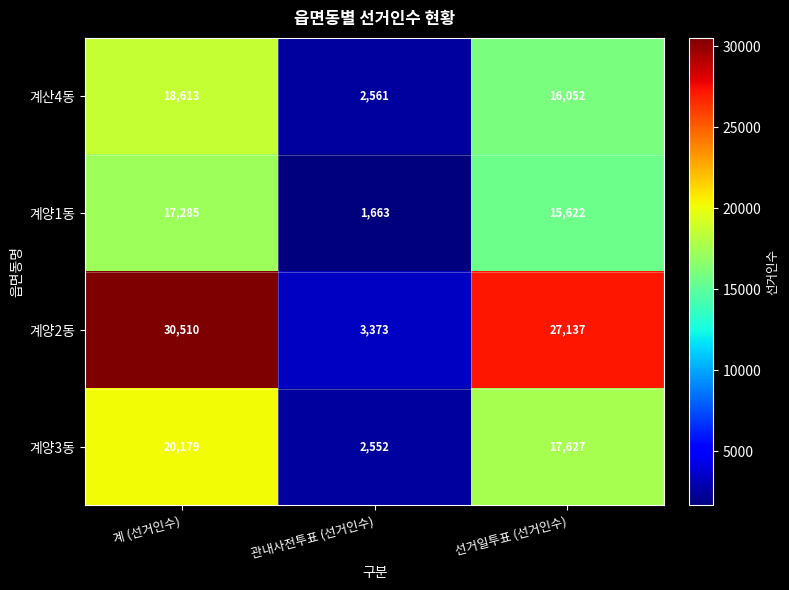

The 계양3동 series shows 2552 at 관내사전투표 (선거인수). True or false?

True